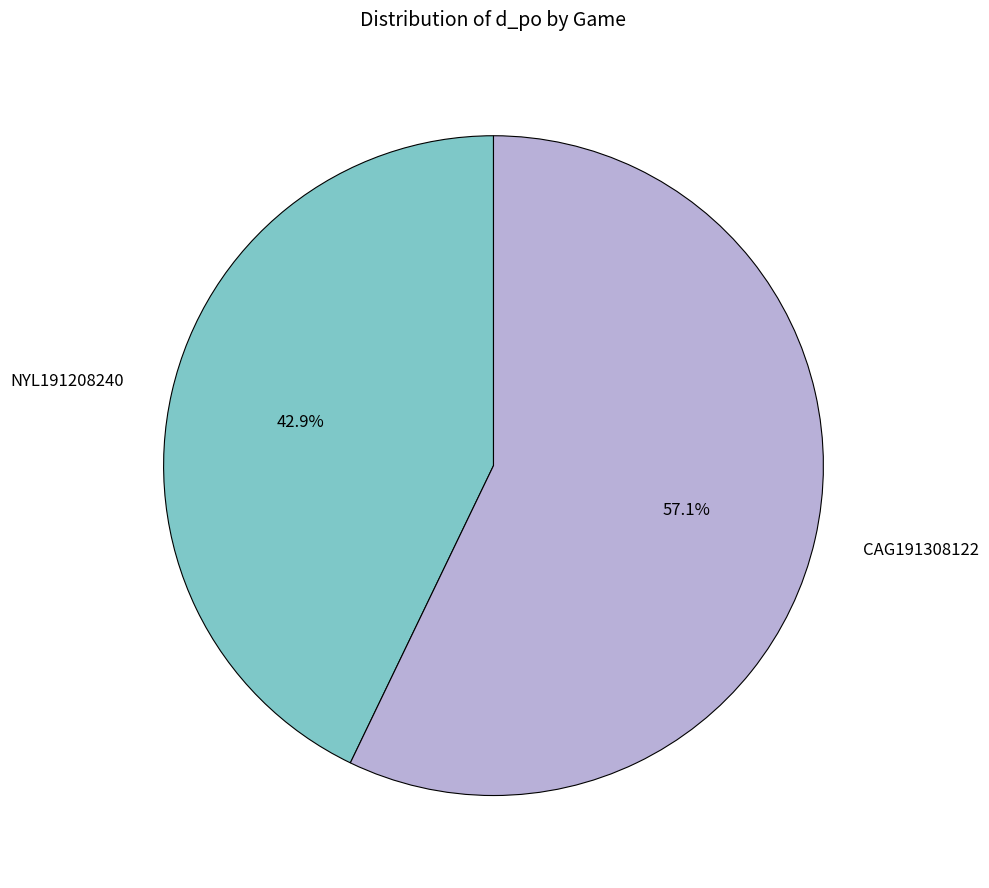

Which slice represents more than half of the pie?

CAG191308122